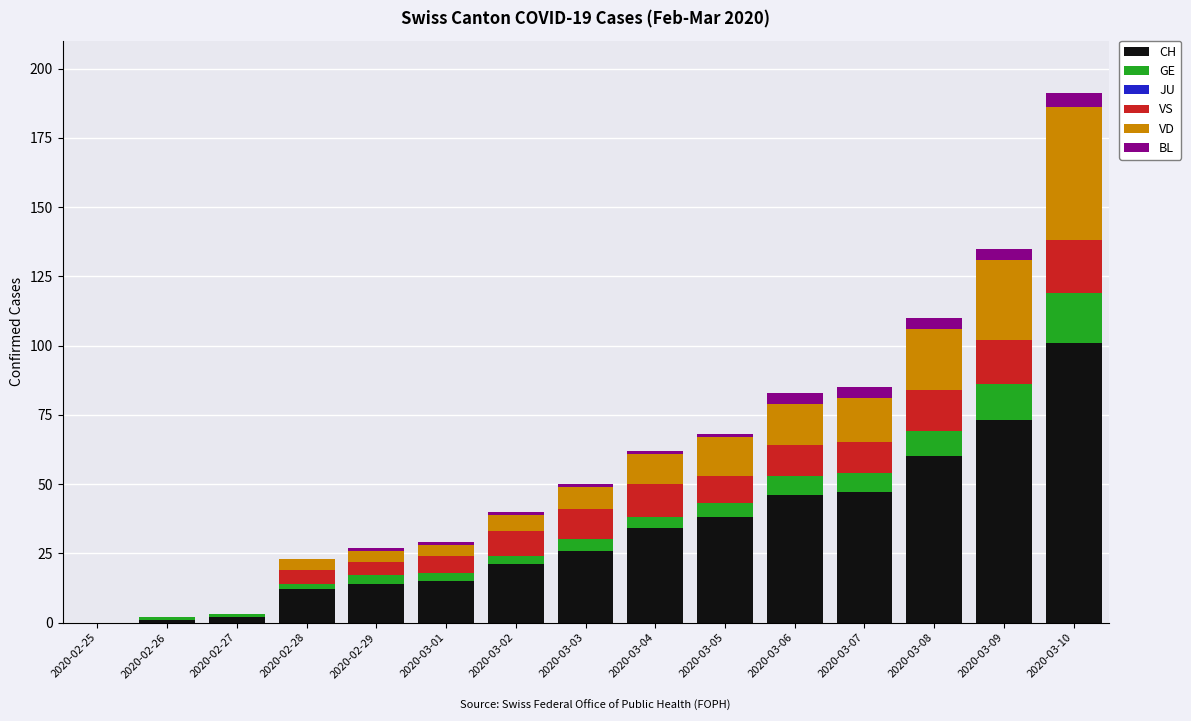

What is the maximum value for CH?

101